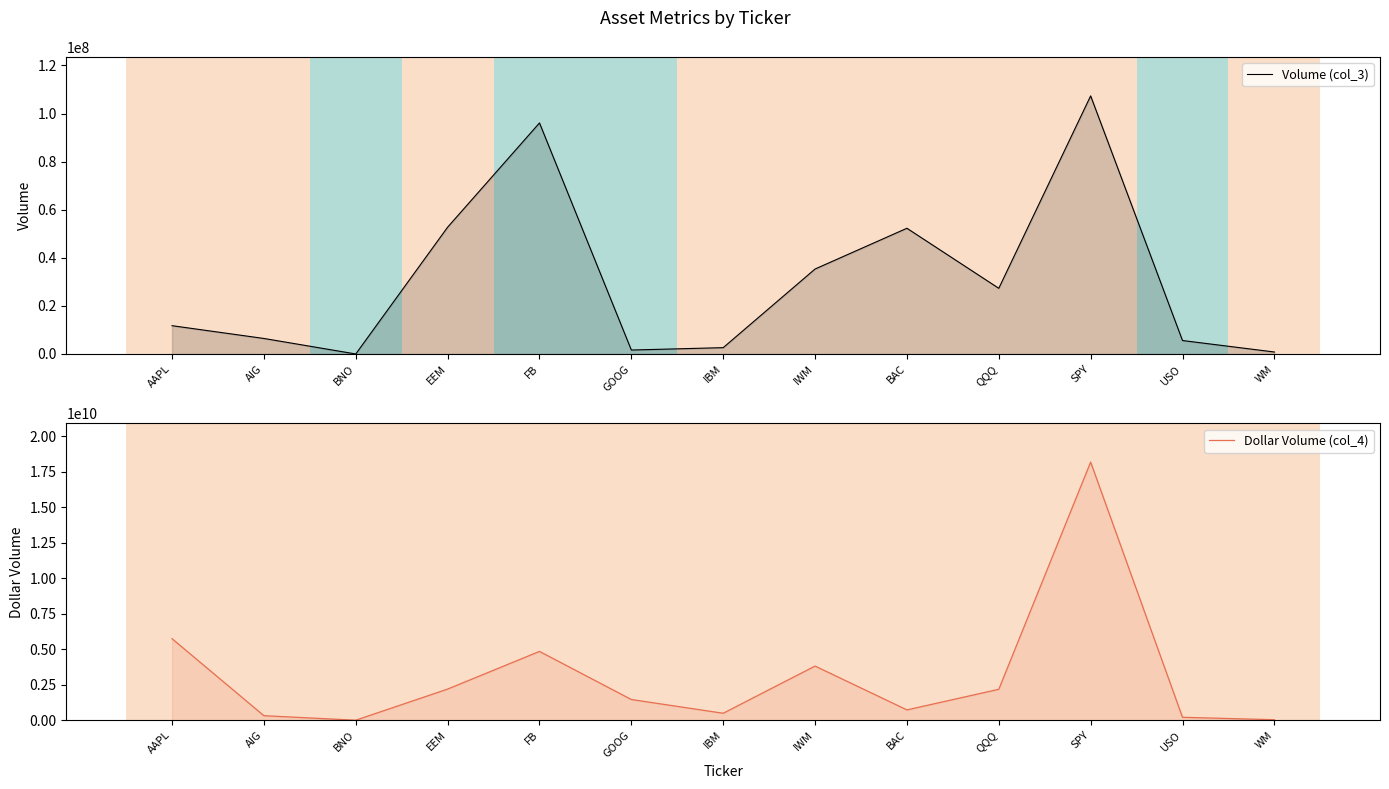

At which category is the sum across all series the highest?

SPY